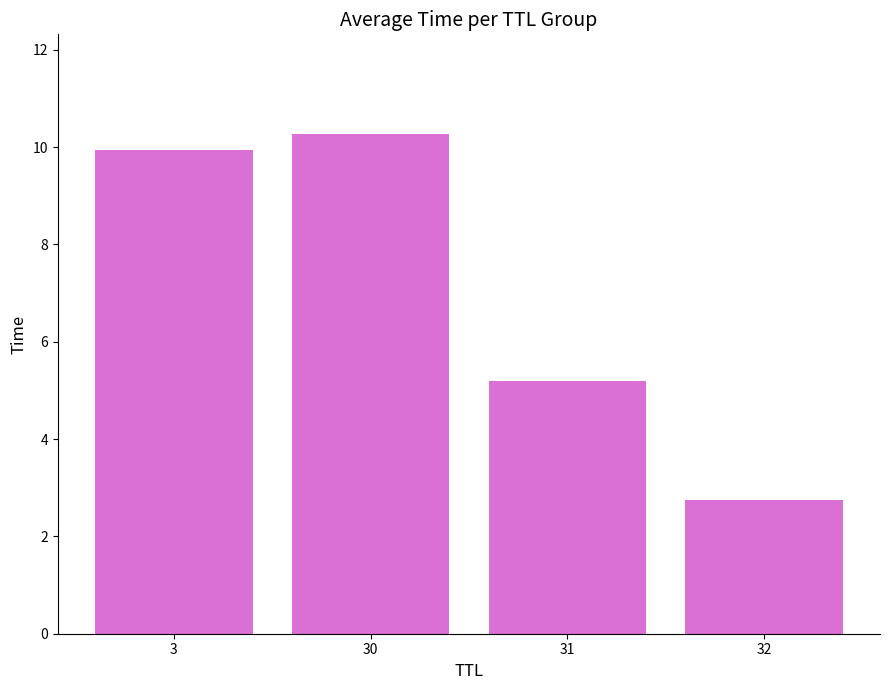

The chart shows a value of 1.1 at 32. True or false?

False